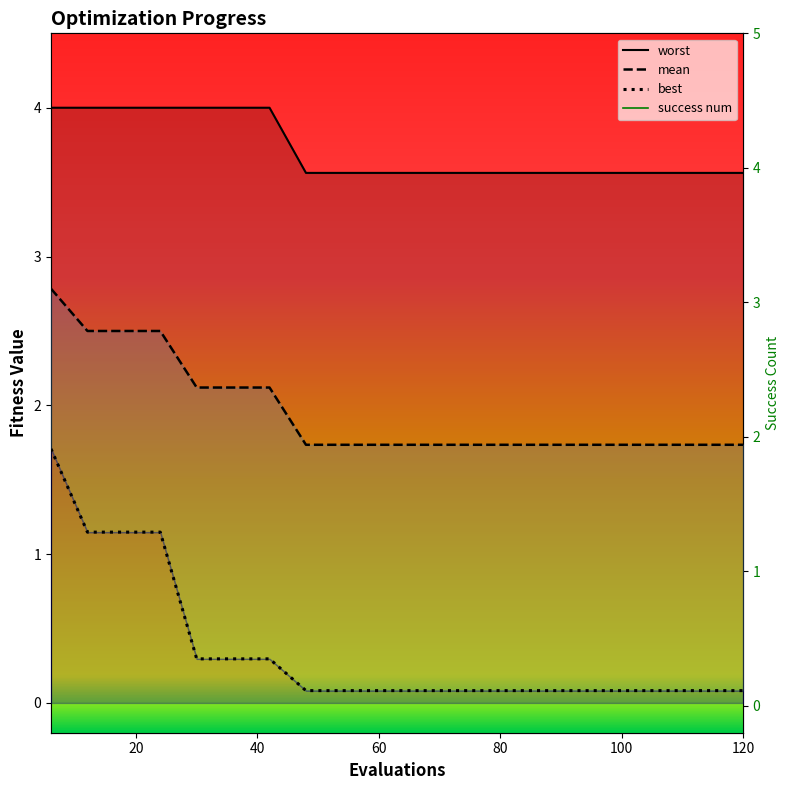

Between 80 and 100, which series saw the biggest shift?

worst_line